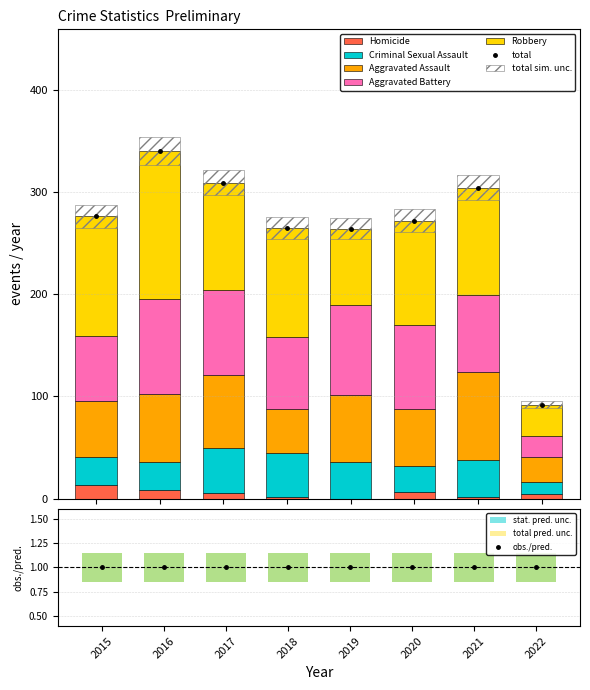

The value of Aggravated Assault at 2022 is 37. True or false?

False